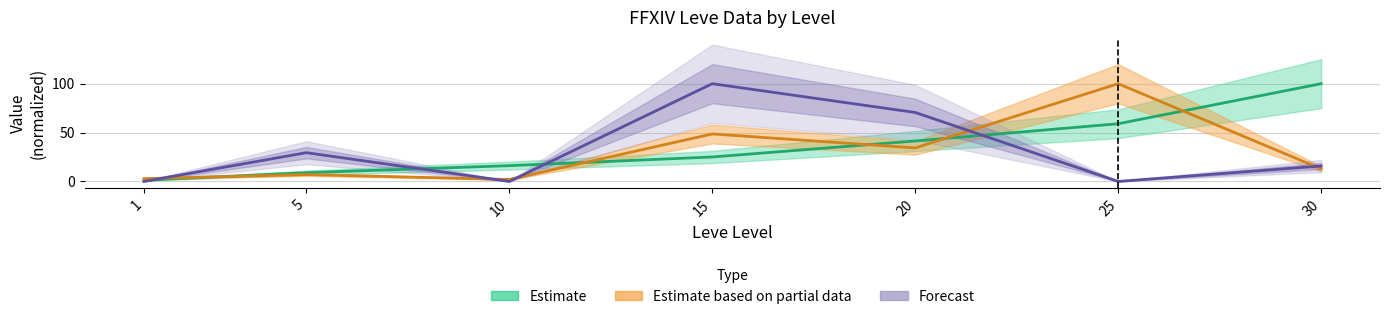

What is the value of the currentAveragePrice point at the 2nd from the left?

7.0